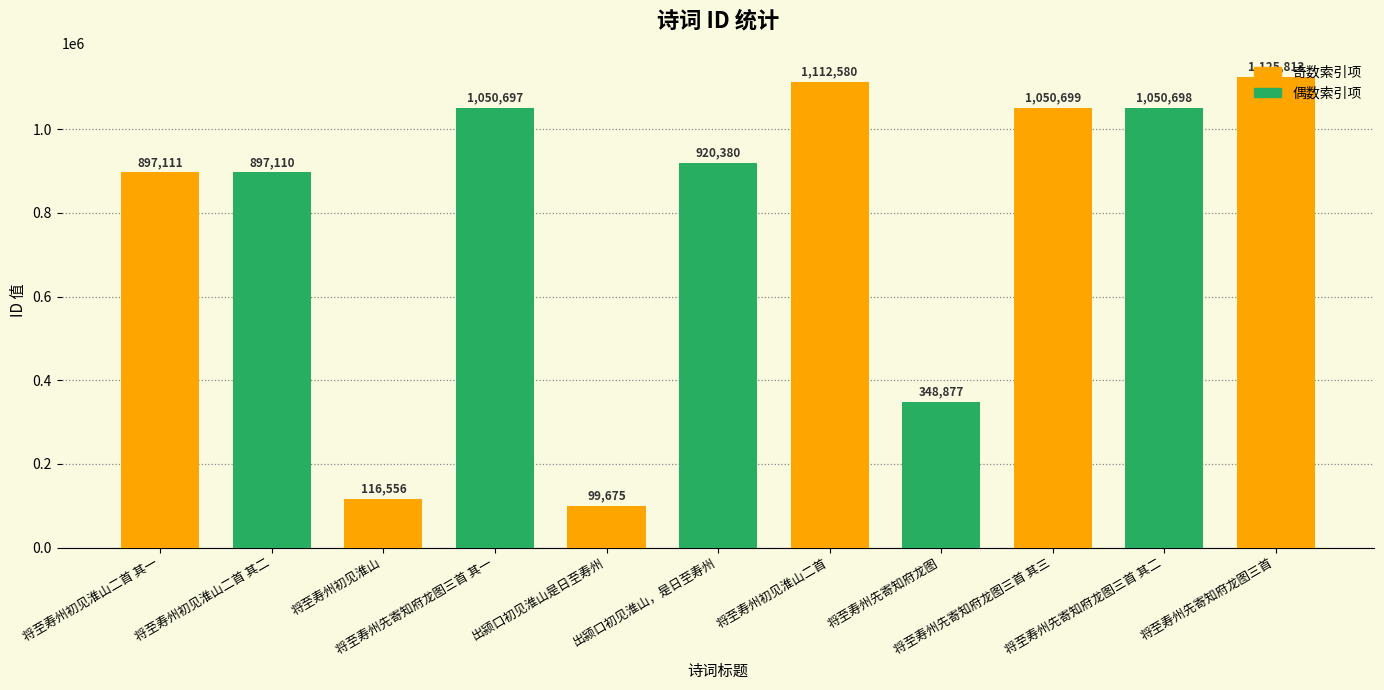

What is the difference between the maximum and minimum values?

1026138